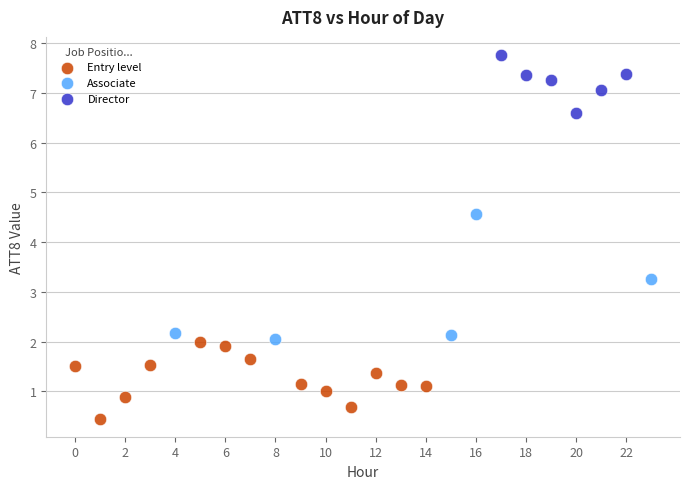

Which series reaches the maximum Y coordinate?

Director